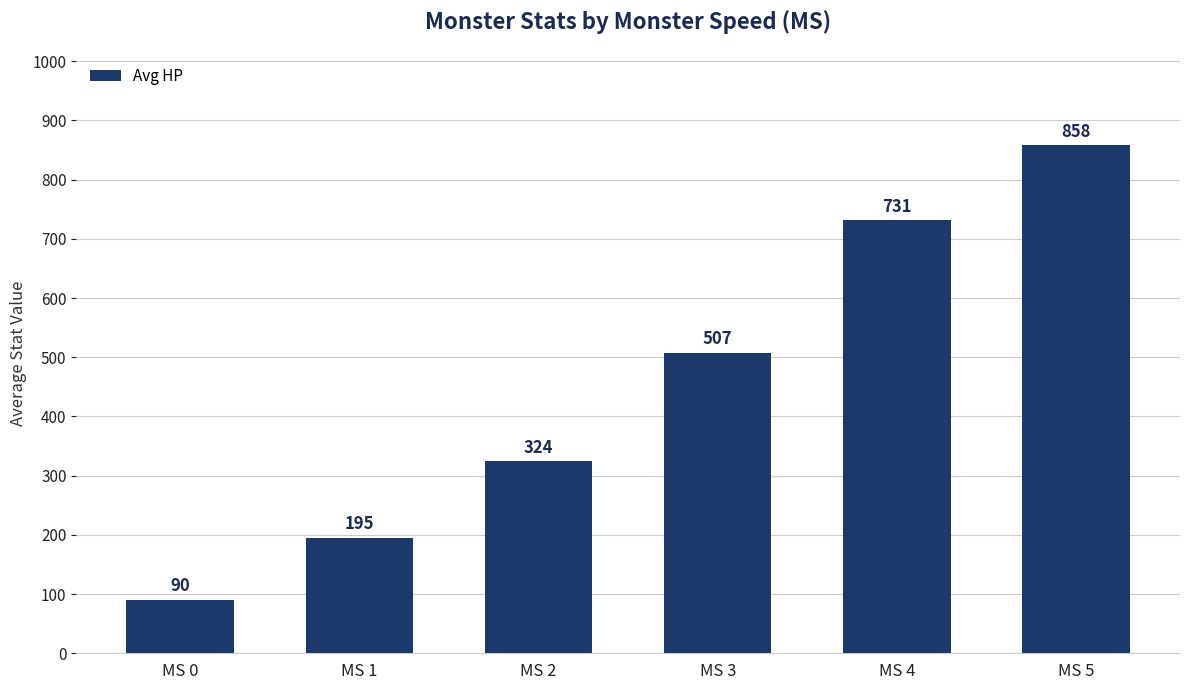

How many data points are less than 507?

3